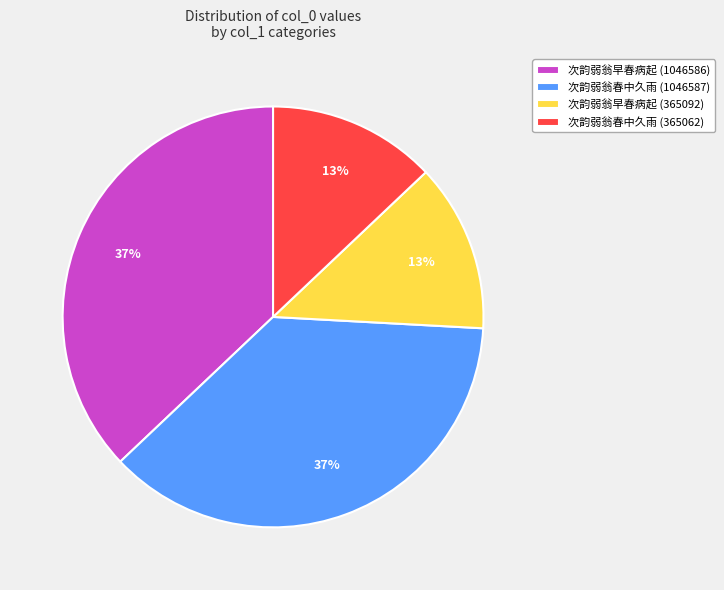

Is it true that 次韵弱翁早春病起 (1046586) is 50% of the pie?

False